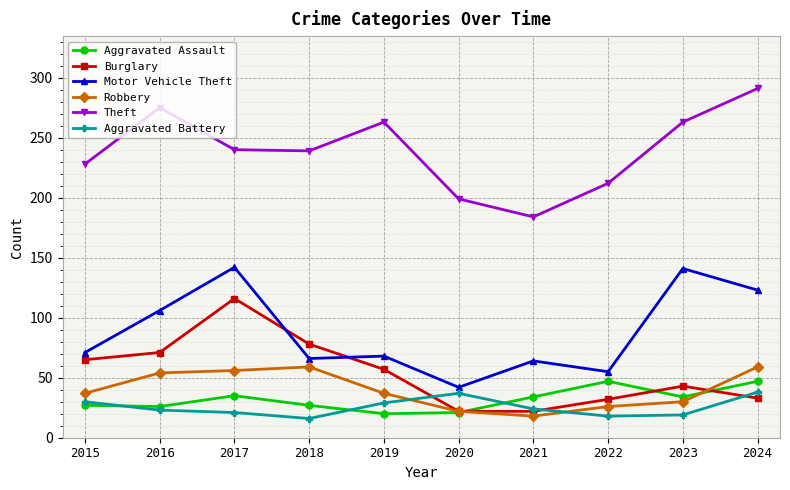

Is it true that Aggravated Battery equals 29 at 2019?

True